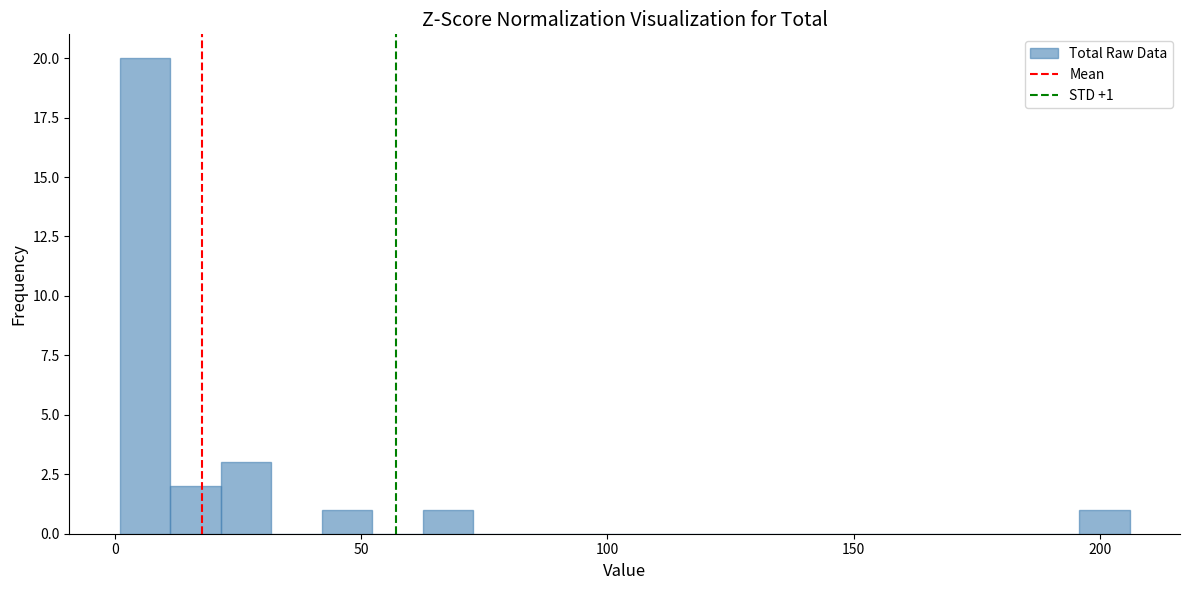

Read against the x-axis, roughly where is the centre of the tallest bar?

5